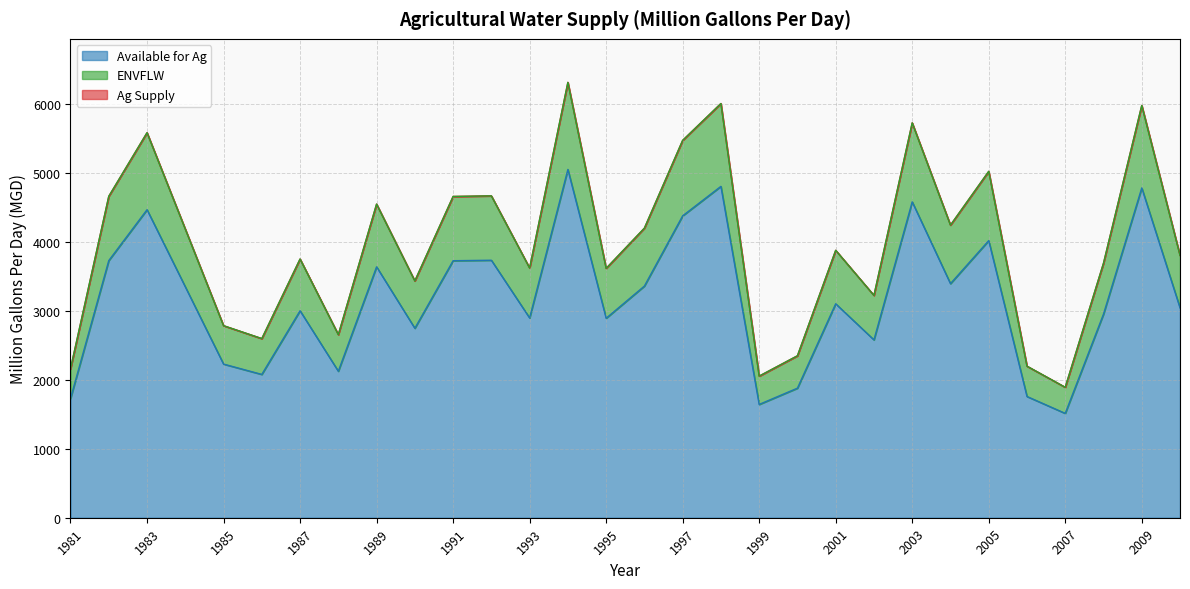

List the labels in order of Ag Supply value, largest first.

1994, 1998, 2009, 2003, 1983, 1997, 2005, 1992, 1982, 1991, 1989, 2004, 1996, 1984, 2001, 2010, 1987, 2008, 1993, 1995, 1990, 2002, 1985, 1988, 1986, 2000, 2006, 1981, 1999, 2007